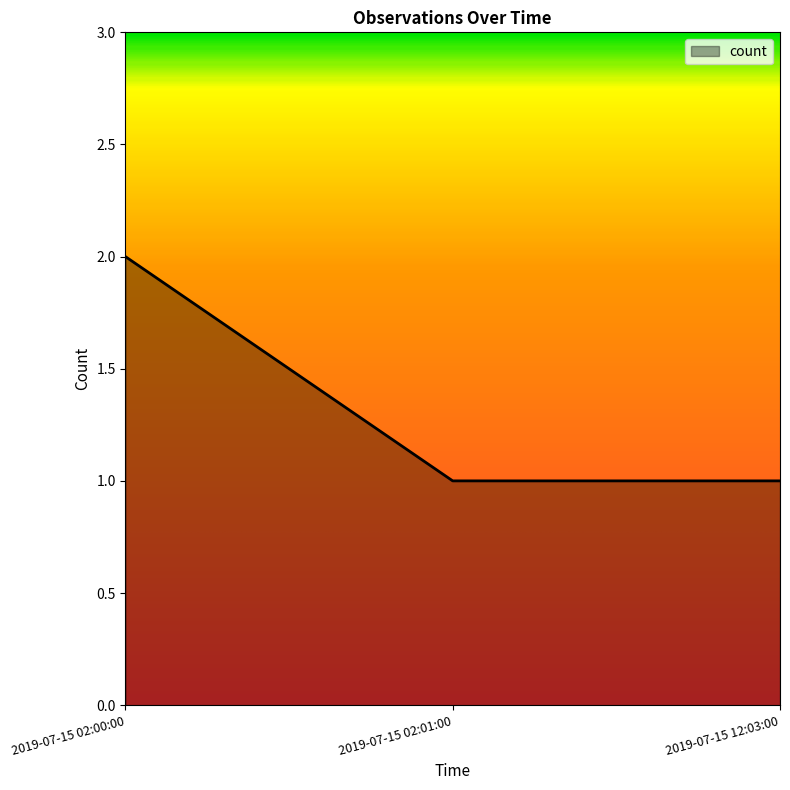

Which label corresponds to the largest value in the chart?

2019-07-15 02:00:00